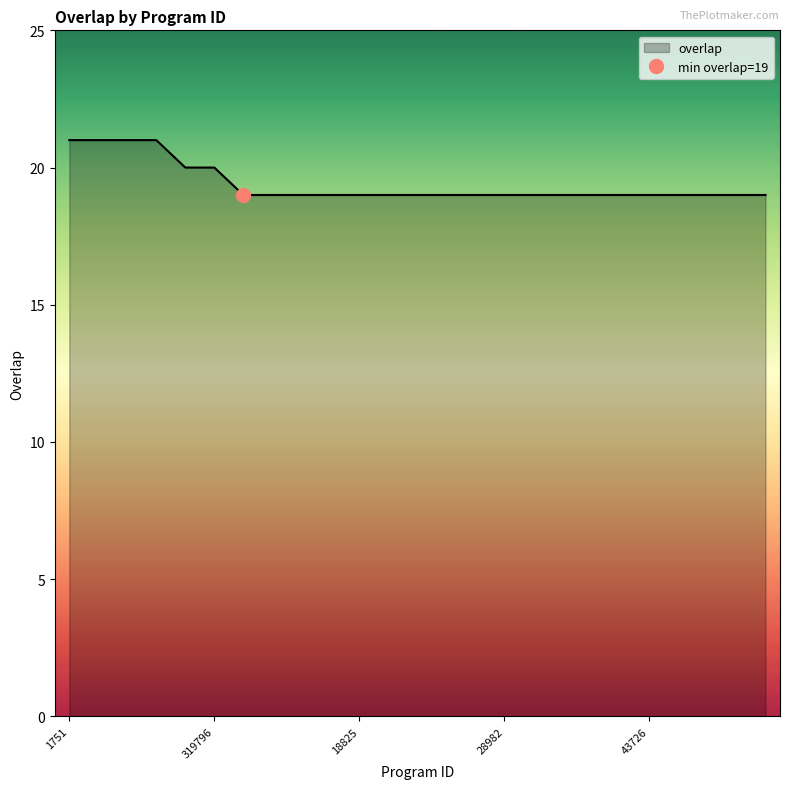

List the labels in order of value, largest first.

1751, 8846, 54021, 190276, 114454, 319796, 4435, 7417, 18336, 18350, 18825, 19989, 19990, 20757, 20899, 28982, 31443, 31444, 31448, 36844, 43726, 49095, 59561, 65300, 66047